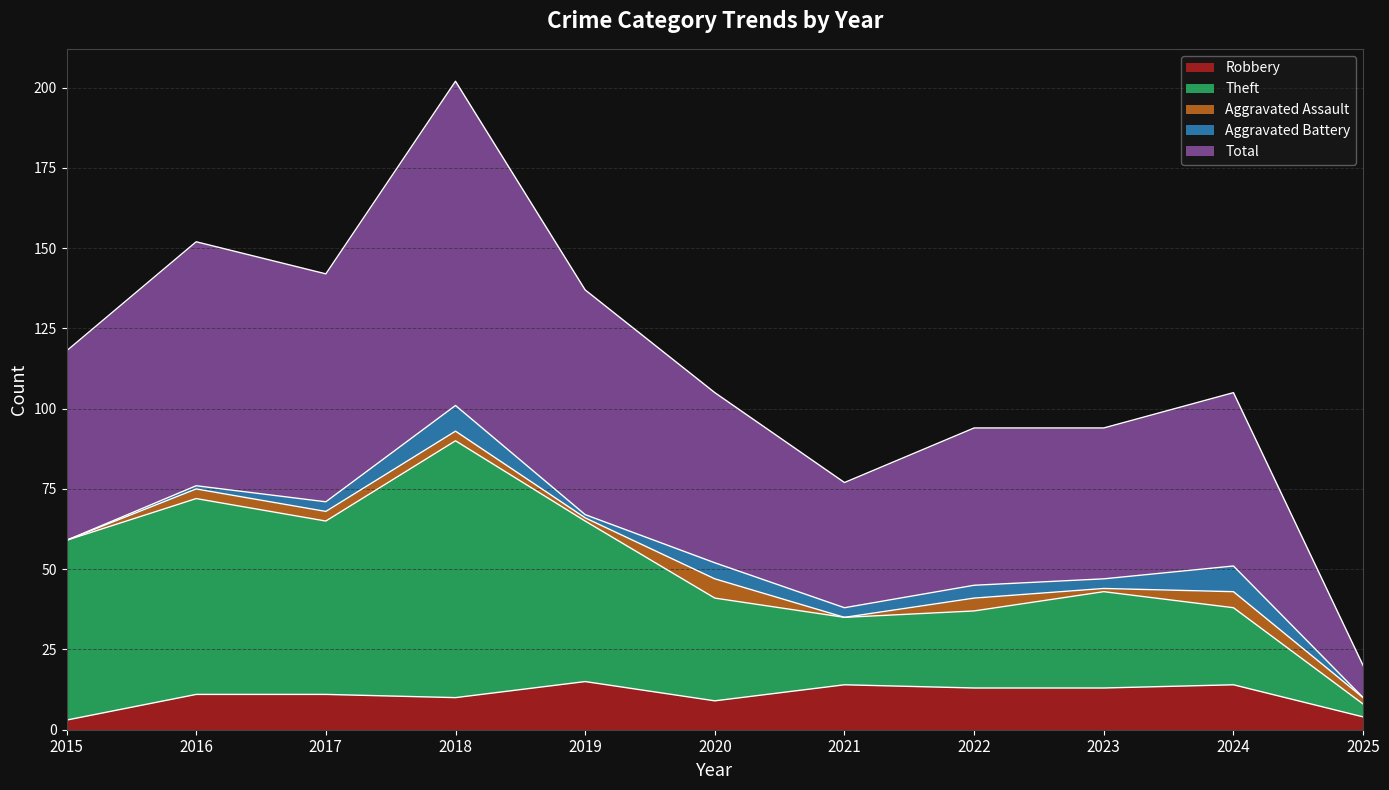

What is the value of the Total point at the 8th from the left?

94